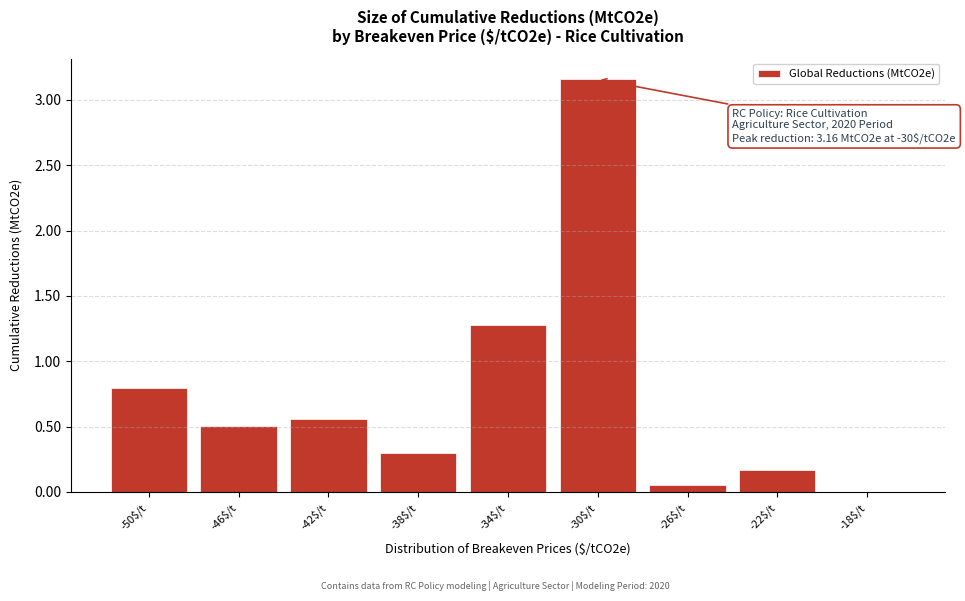

Which category has the highest value across all series?

-30$/t